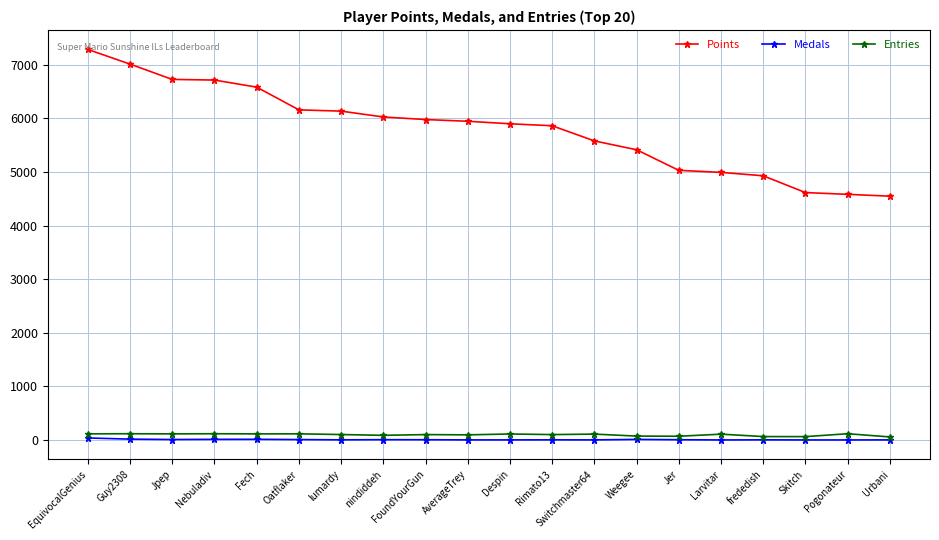

Which series has the largest total across all categories?

Points